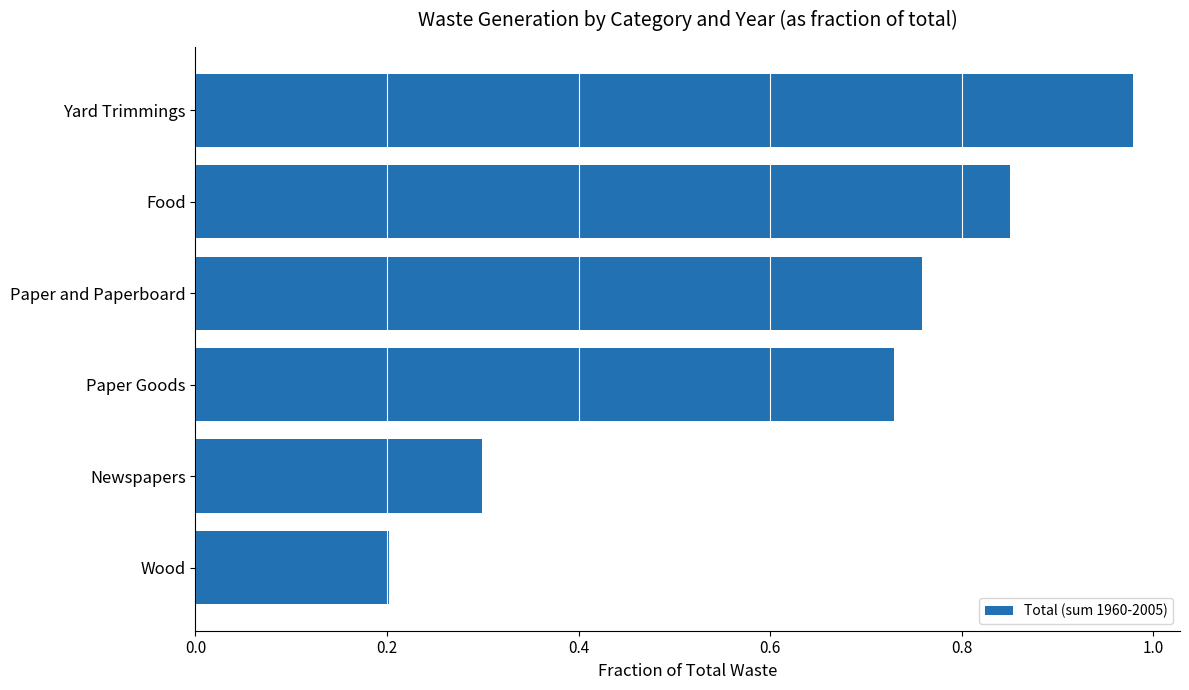

At which label is the value closest to 0?

Wood